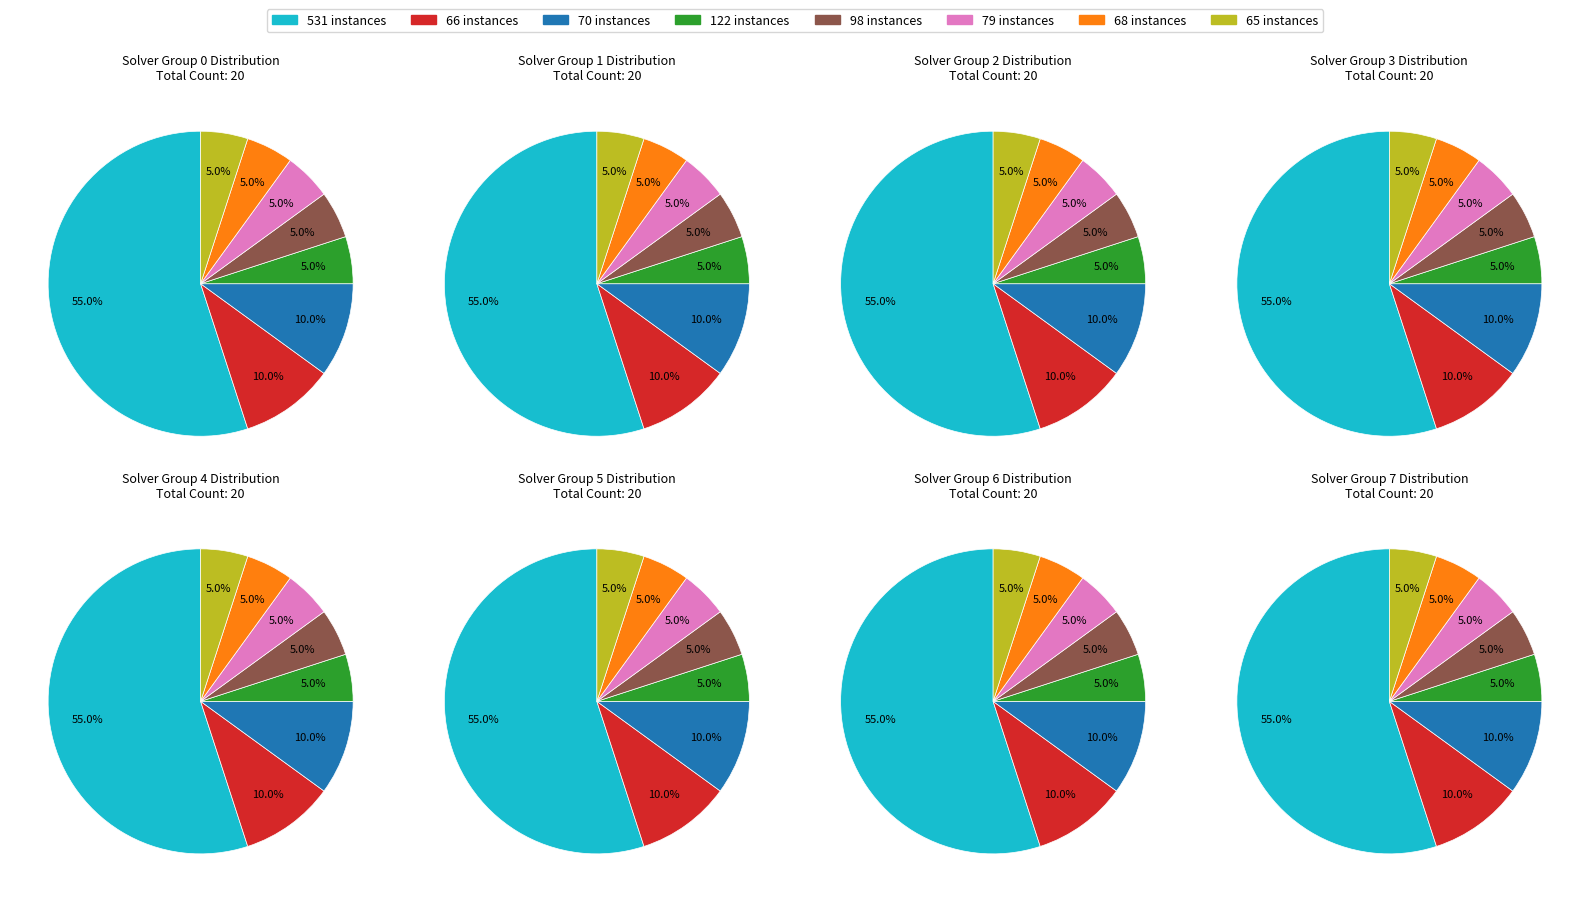

Is it true that 11 is 18% of the pie?

False